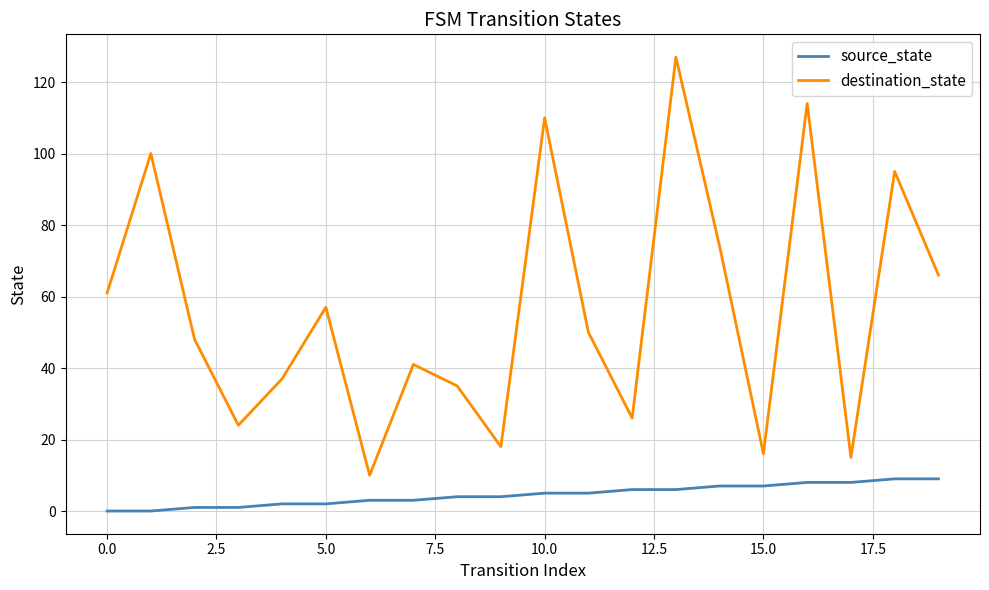

What is the difference between the maximum and minimum values in the source_state series?

9